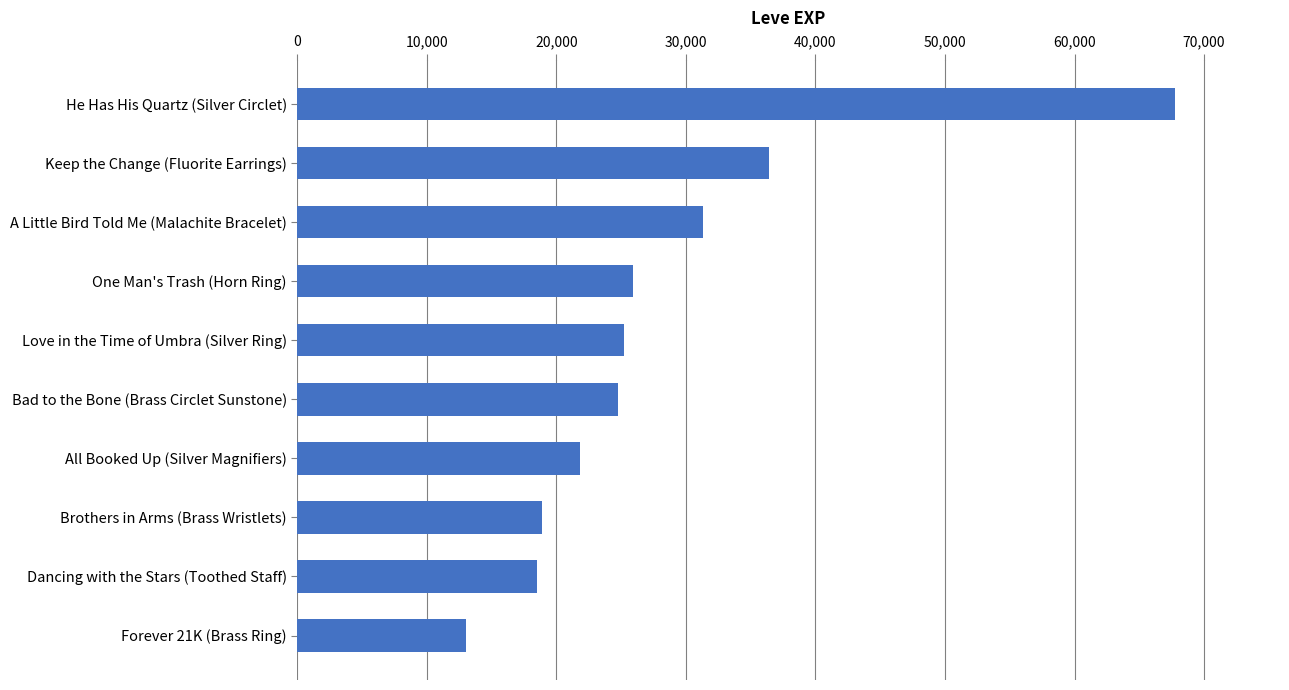

What is the maximum value shown in the chart?

67730